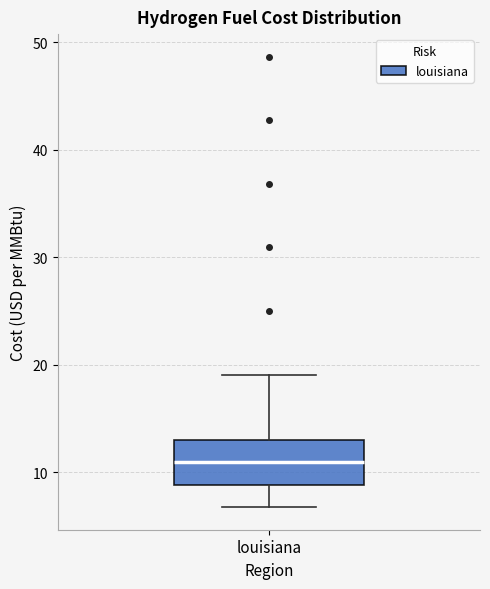

Read this box plot against the y-axis: the position of the median line, the range covered by the box, and the ends of both whiskers. The values are not printed on the chart, so give them approximately, as read against the axis.

median 11, box 9 to 13, whiskers 7 to 19